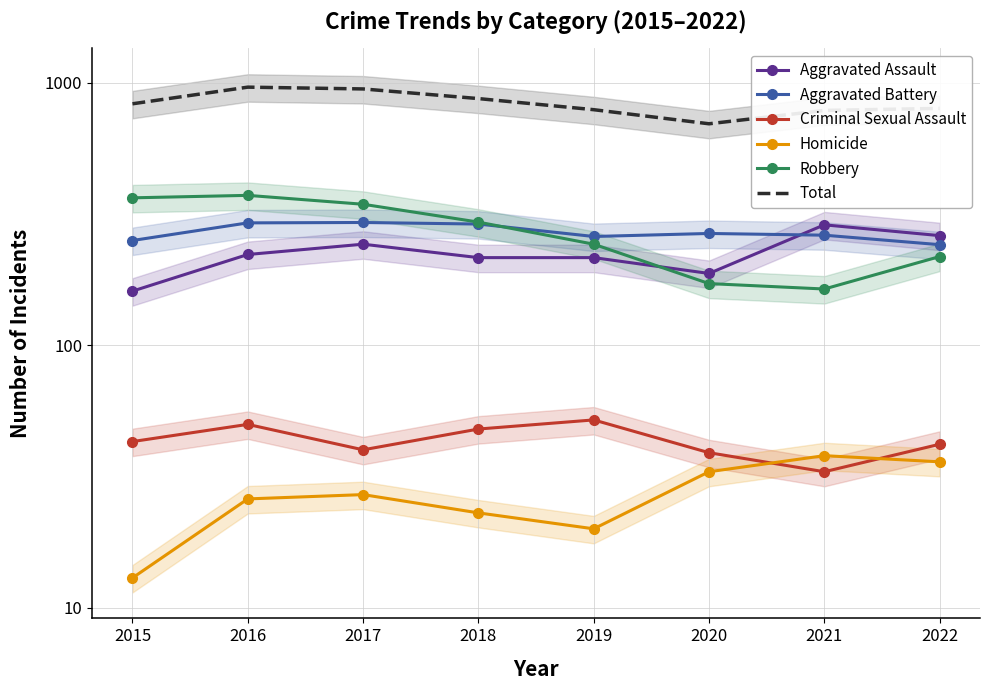

True or false: Criminal Sexual Assault and Aggravated Battery intersect in this chart.

False